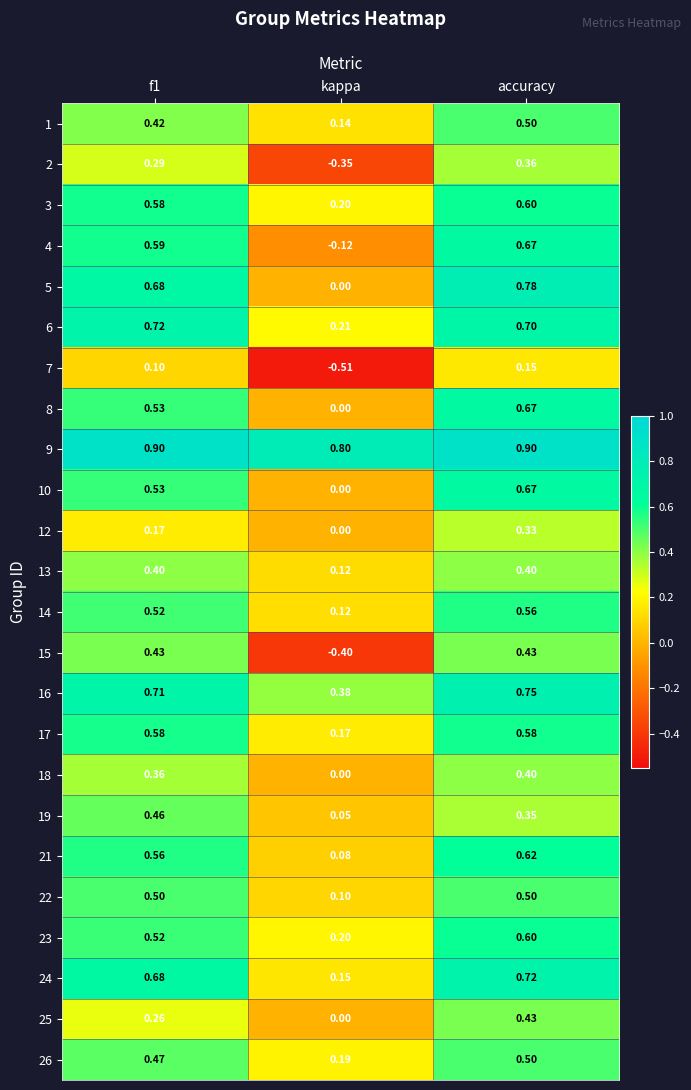

Which category has the lowest value across all series?

kappa